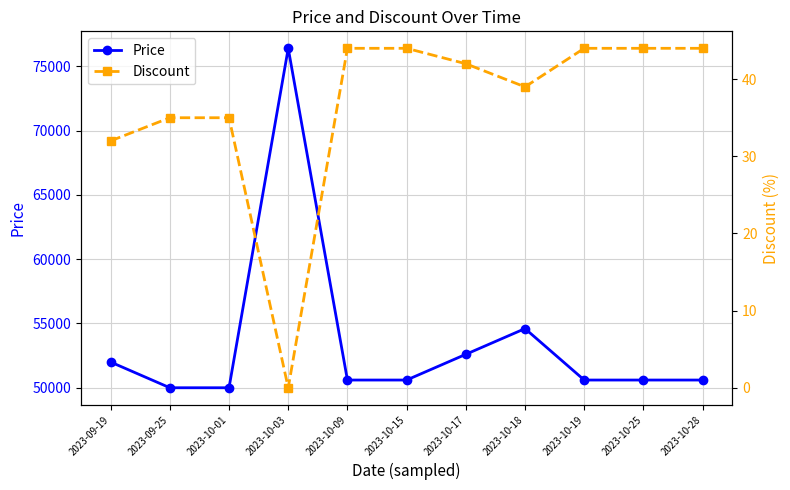

What is the difference between the maximum and second lowest values in the Discount series?

12